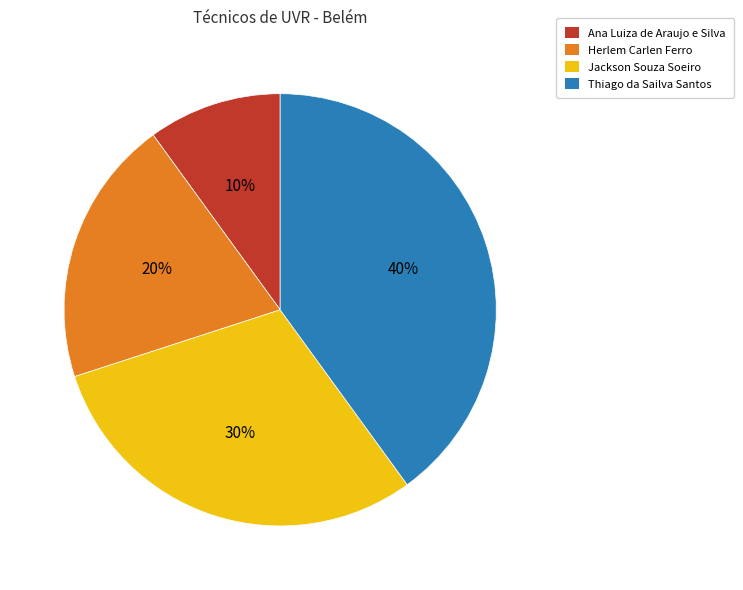

The Jackson Souza Soeiro slice represents 44% of the pie. True or false?

False